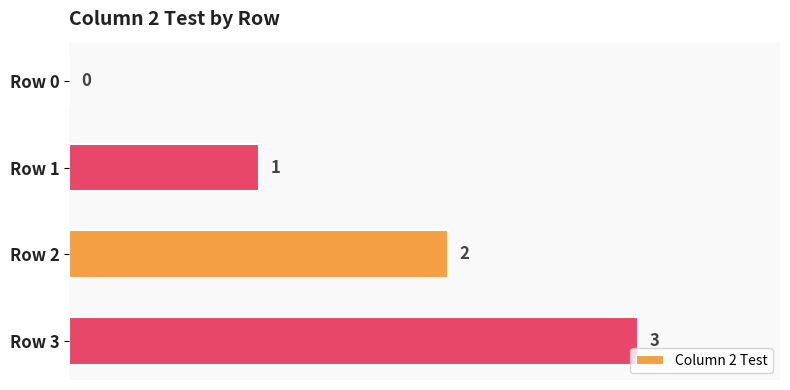

What is the sum of the values at Row 3 and Row 0?

3